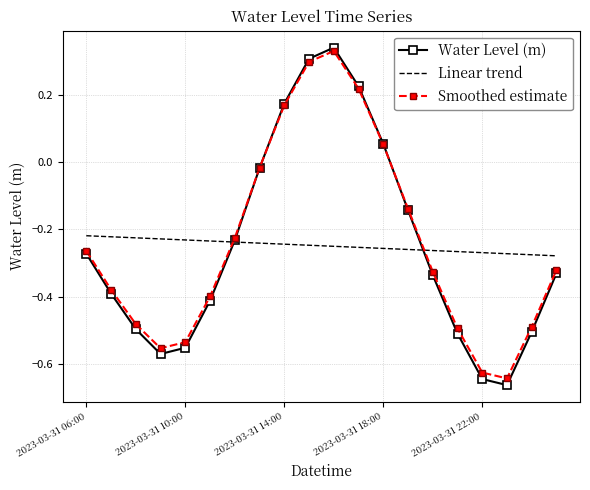

Which series ends up on top after the final intersection of Smoothed estimate and Linear trend?

Linear trend